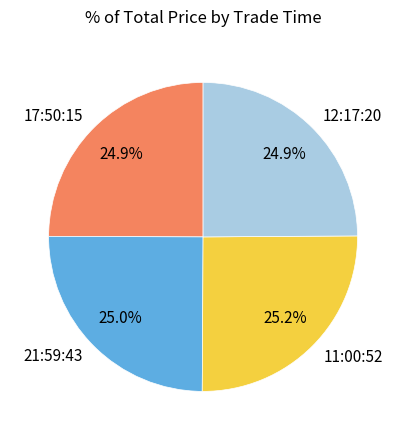

What is the ratio of the value at 11:00:52 to the value at 12:17:20?

1.0